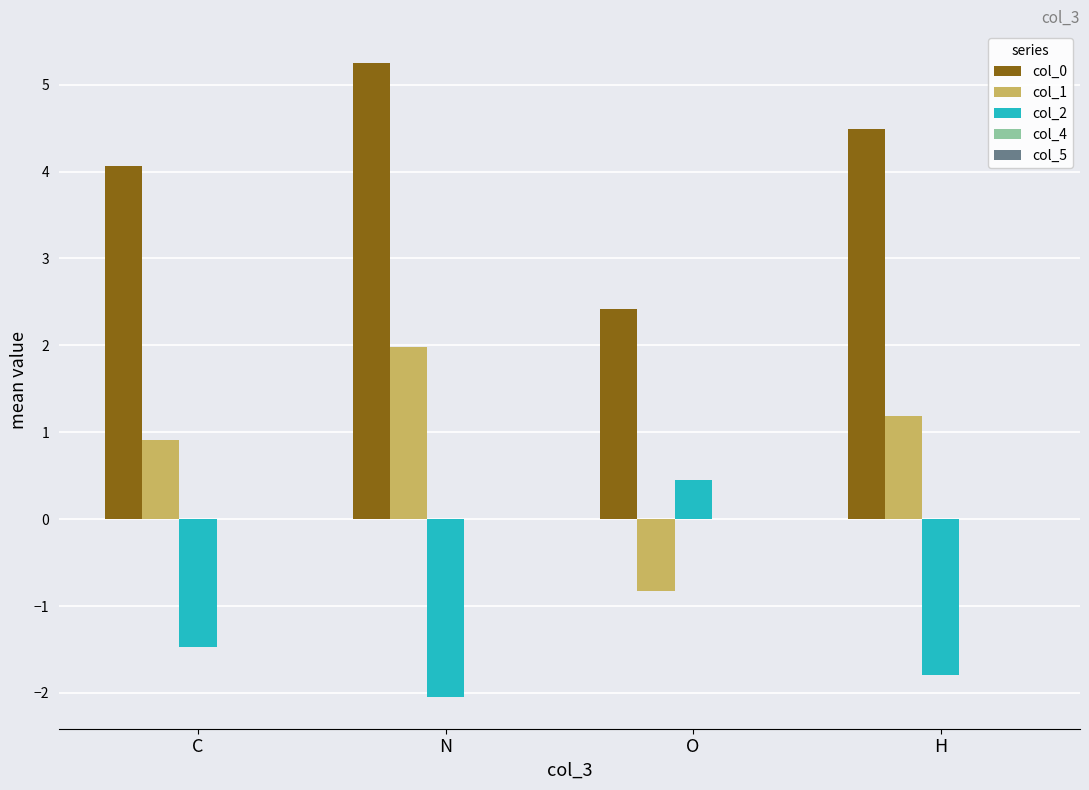

What is the difference between the highest and lowest values at N?

7.3